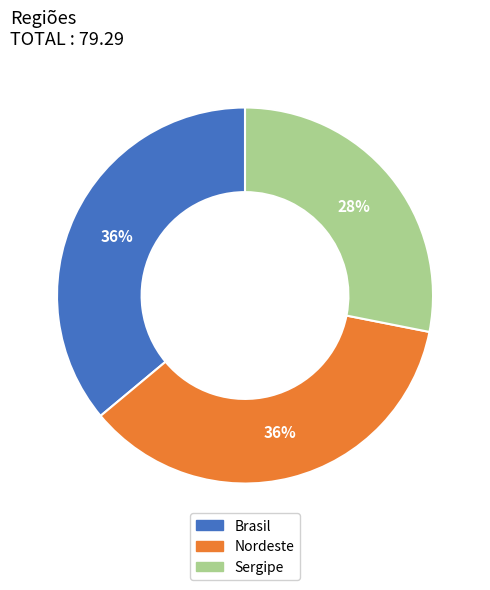

To the nearest percent, what is the average slice percentage?

33%